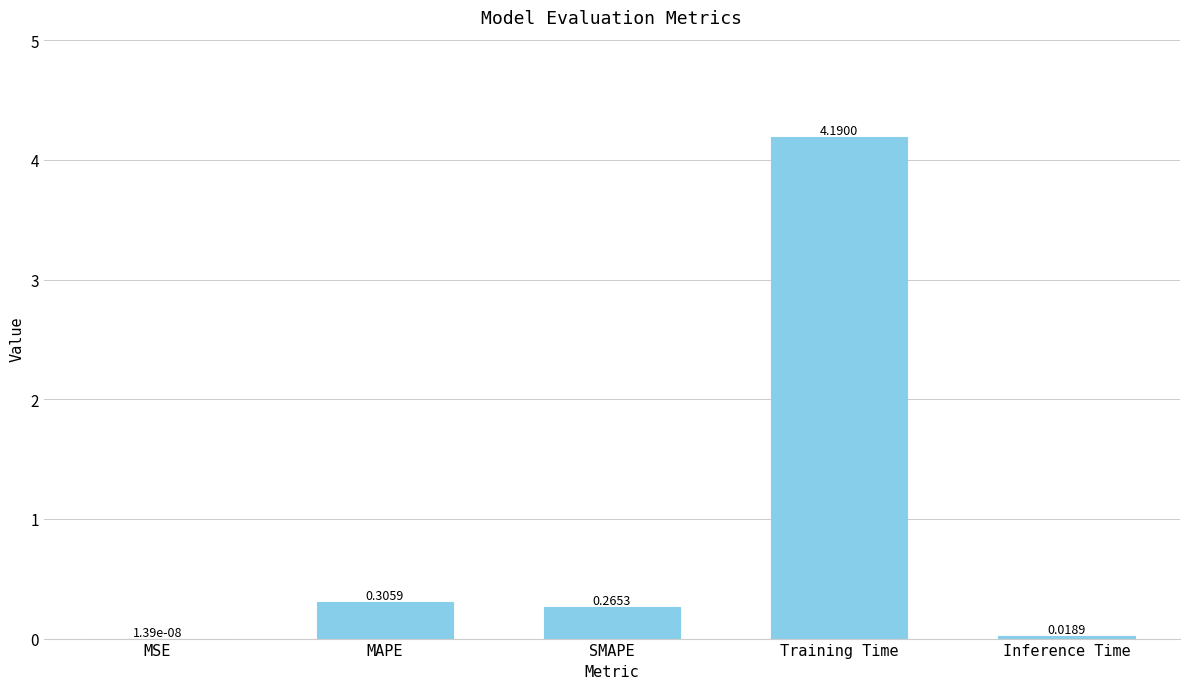

What is the sum of the values at SMAPE and MAPE?

0.6